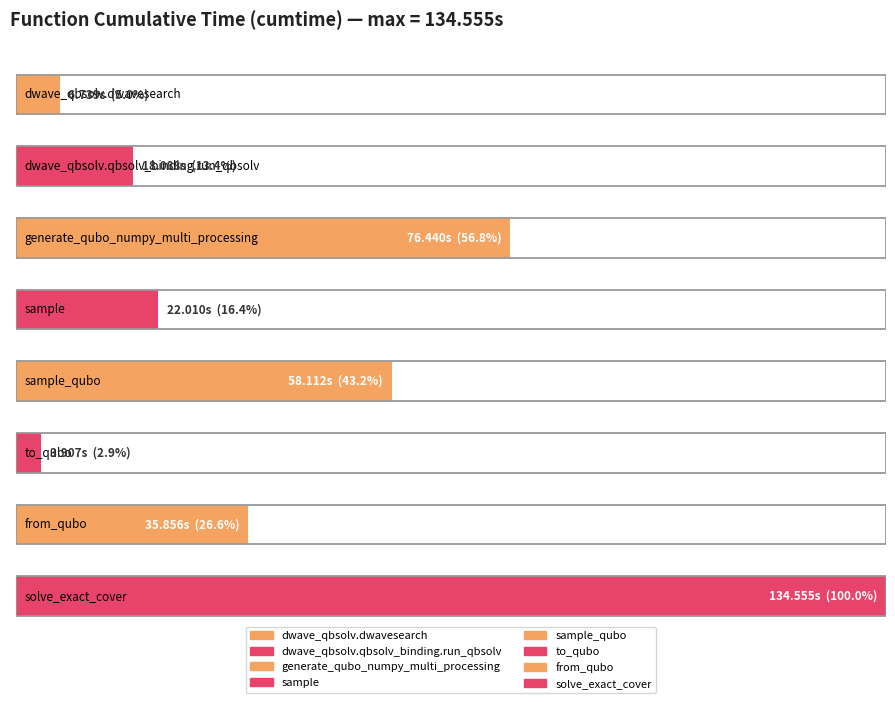

What value does the data have at to_qubo?

3.9